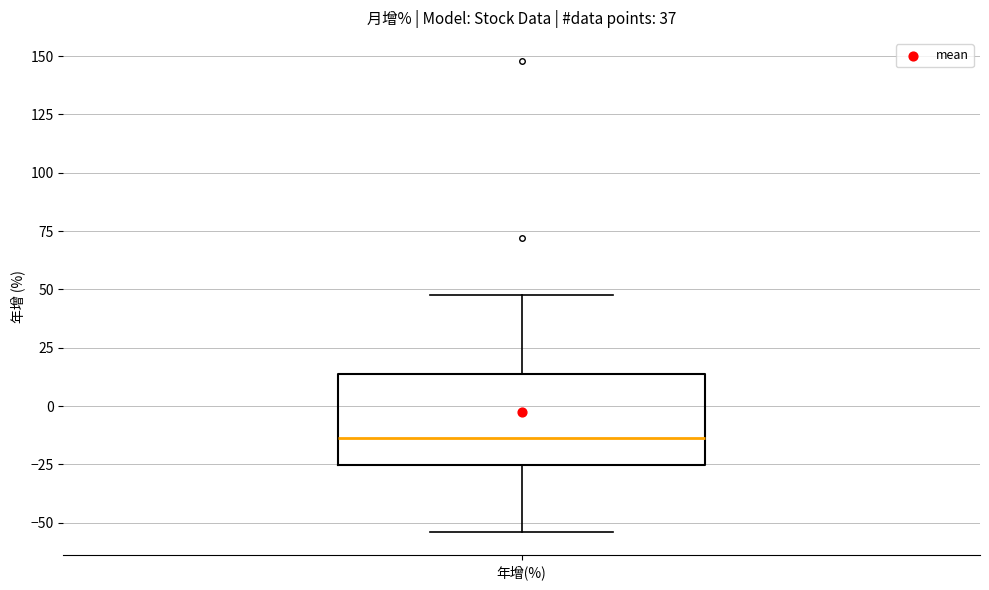

Transcribe this box plot: give where the median line is, the range the box spans, and where the two whiskers end, as read against the y-axis. The values are not printed on the chart, so give them approximately, as read against the axis.

median -15, box -25 to 15, whiskers -55 to 50